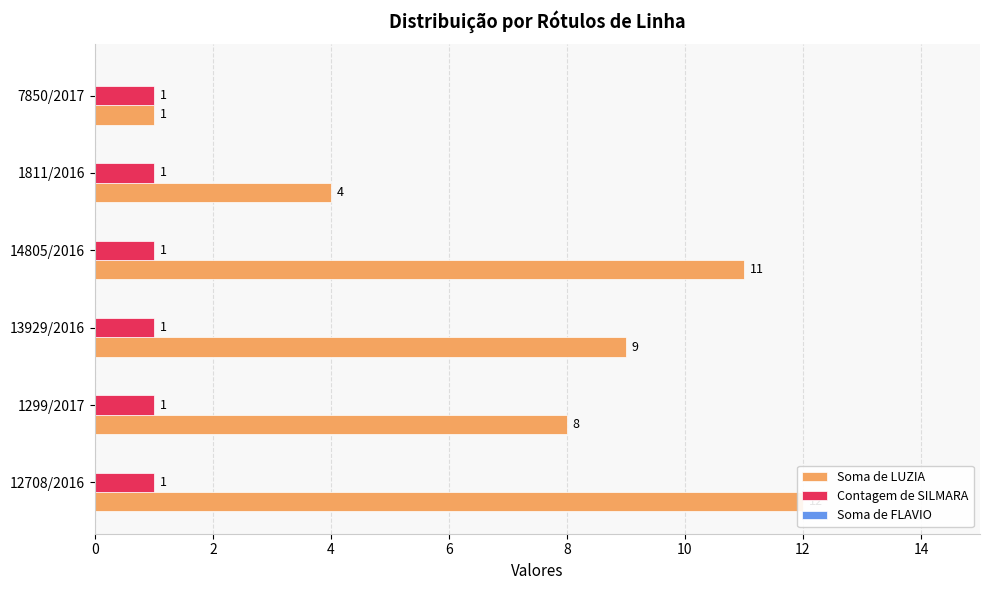

What is the average value of the Soma de FLAVIO series?

0.2